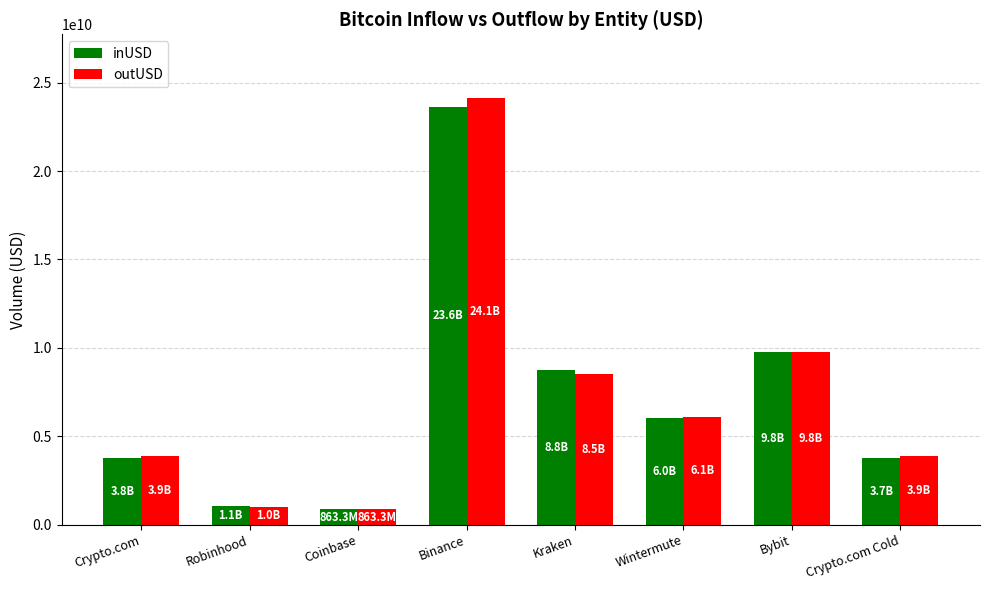

At which category is the sum across all series the highest?

Binance